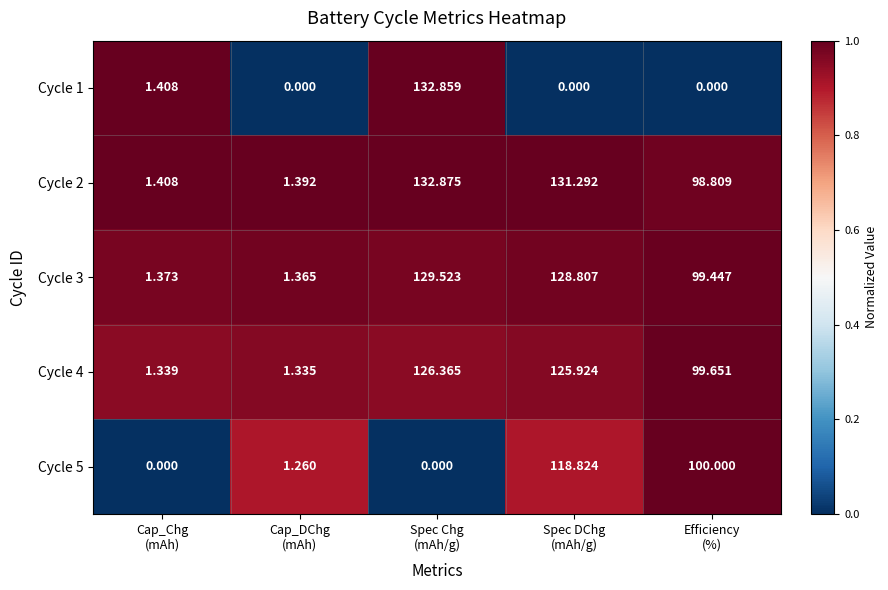

Which series has the largest range (max minus min)?

Cycle 1